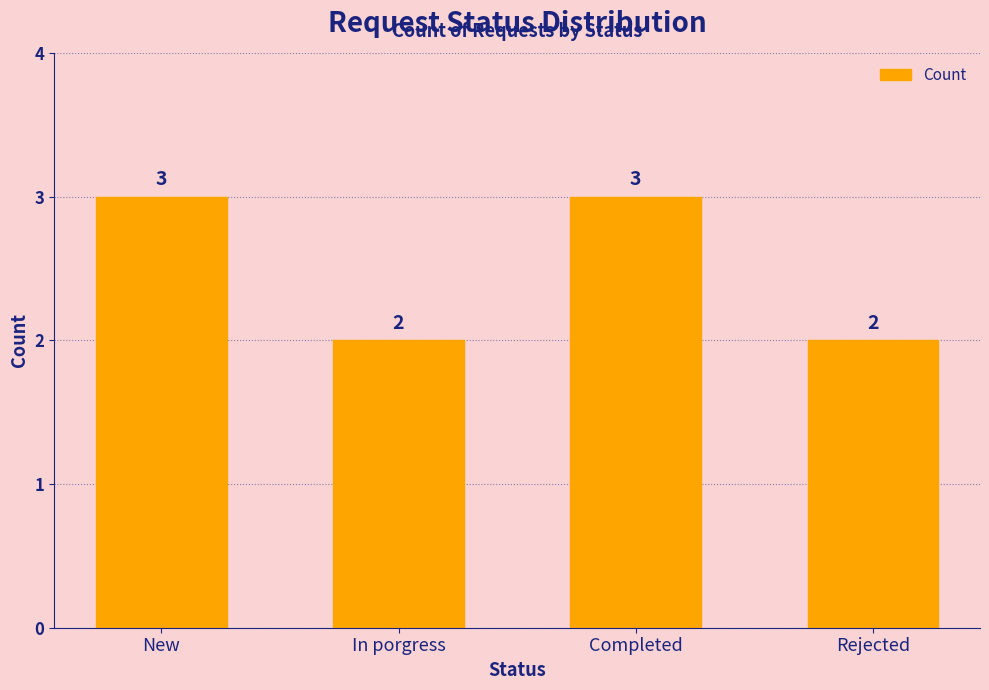

What is the sum of the values at Completed and Rejected?

5